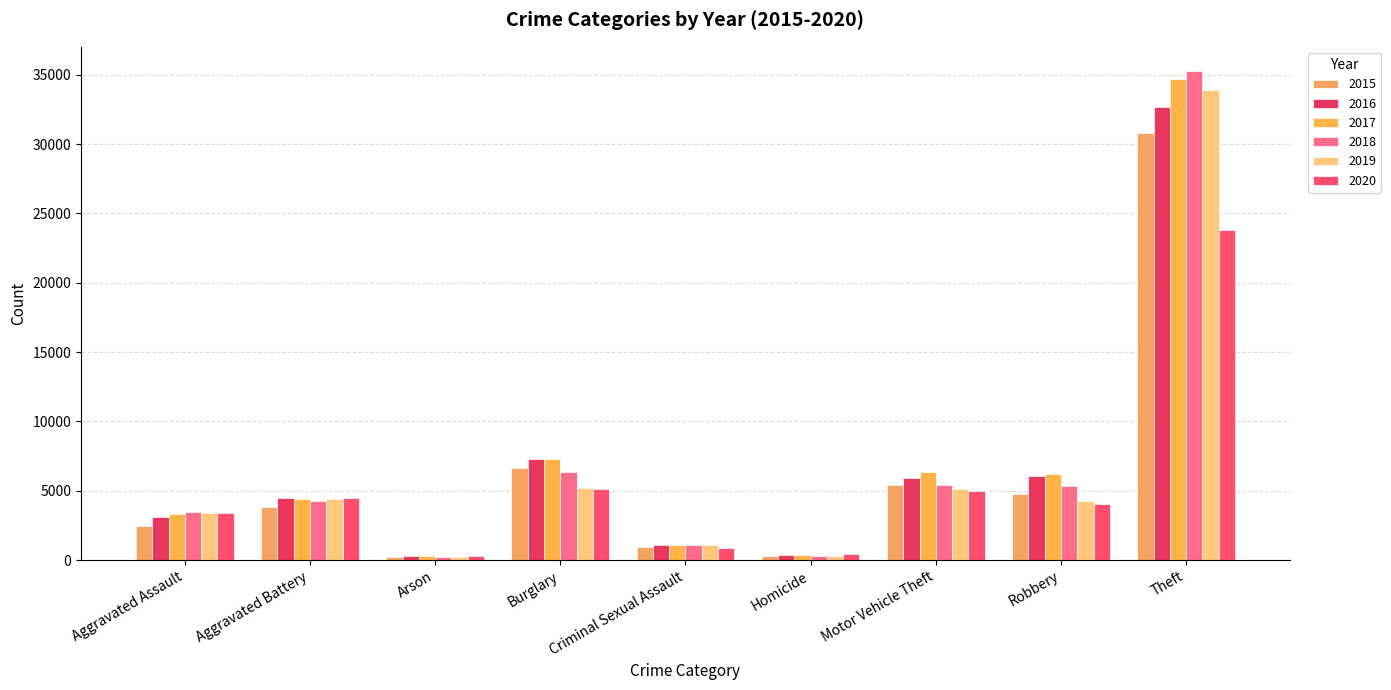

Rank the series by their maximum value, from lowest to highest.

2020, 2015, 2016, 2019, 2017, 2018